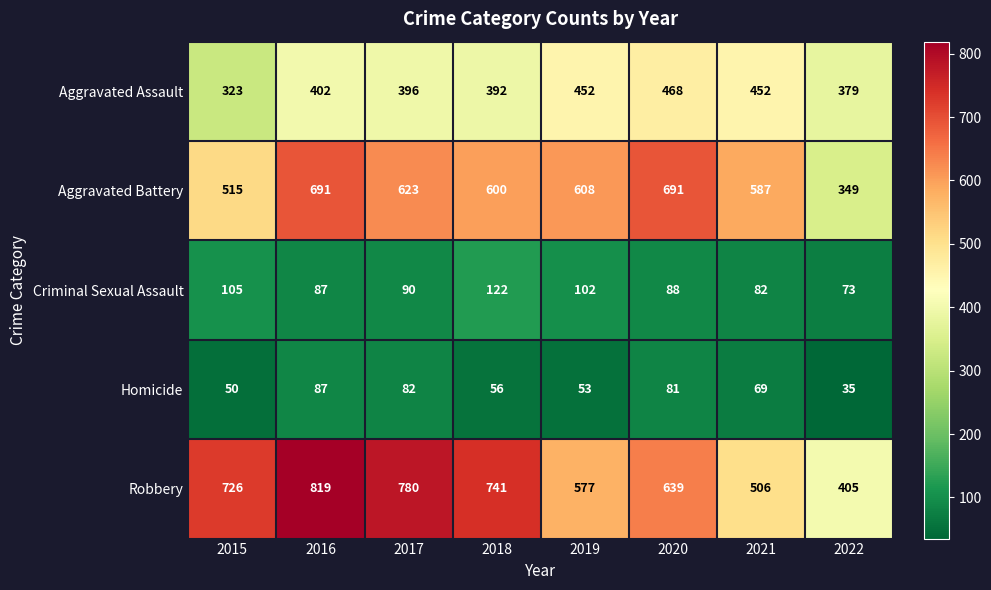

The Robbery series shows 639 at 2020. True or false?

True